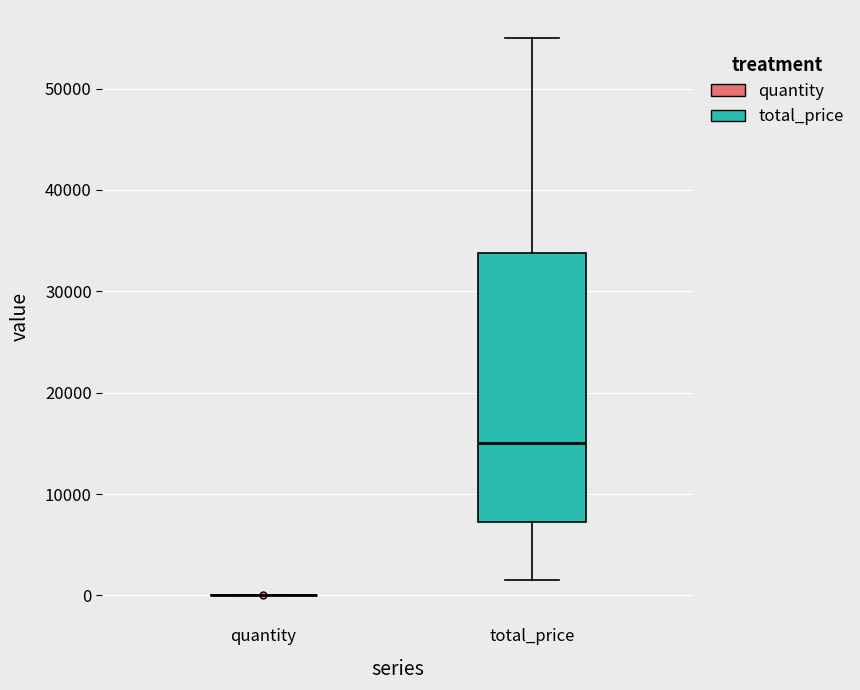

Reading left to right, transcribe this box plot: for each box, give where its median line is, the range the box spans, and where its two whiskers end, as read against the y-axis. The values are not printed on the chart, so give them approximately, as read against the axis.

quantity: box collapsed to a line at 0, whiskers 0 to 0
total_price: median 15000, box 7000 to 34000, whiskers 2000 to 55000